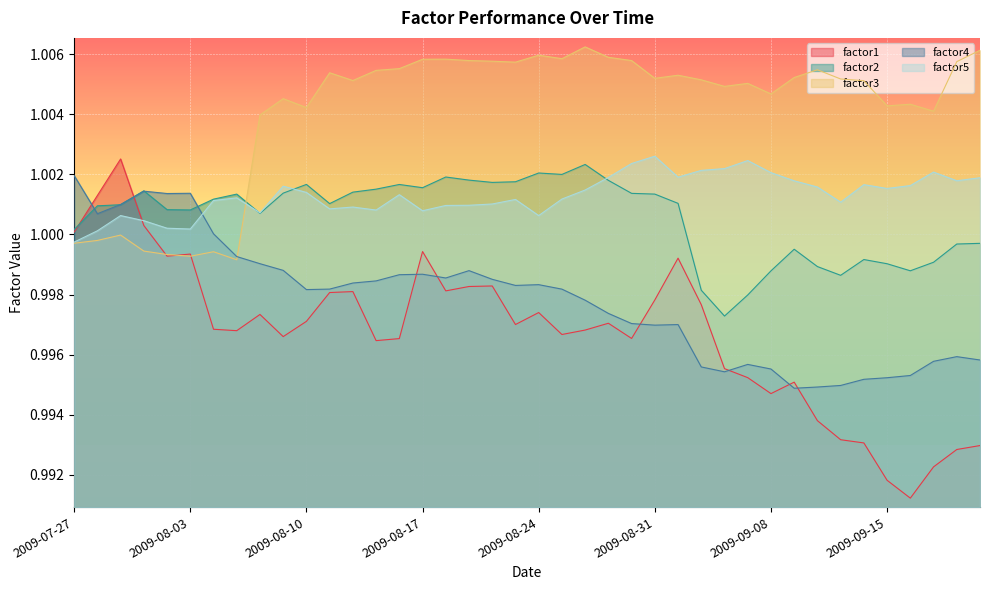

Which series has the largest range (max minus min)?

factor1